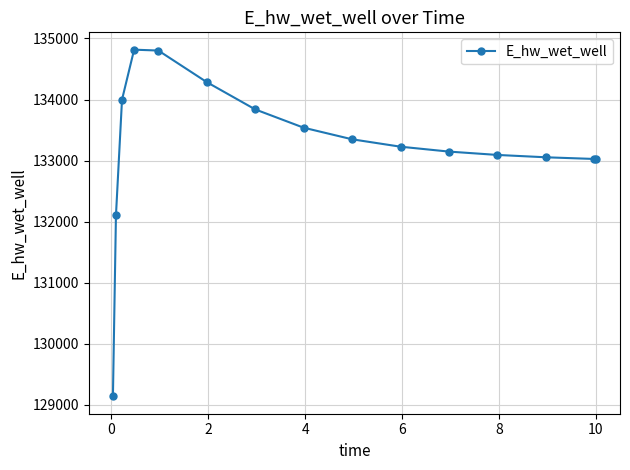

How many lines are shown in the chart?

1